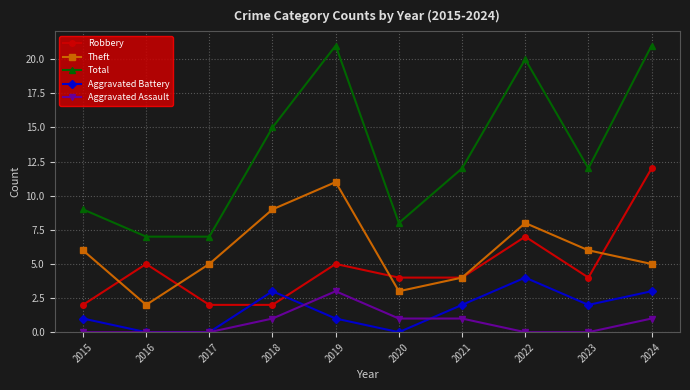

Reading left to right, transcribe all the data shown in this chart.

Robbery: 2	5	2	2	5	4	4	7	4	12
Theft: 6	2	5	9	11	3	4	8	6	5
Total: 9	7	7	15	21	8	12	20	12	21
Aggravated Battery: 1	0	0	3	1	0	2	4	2	3
Aggravated Assault: 0	0	0	1	3	1	1	0	0	1